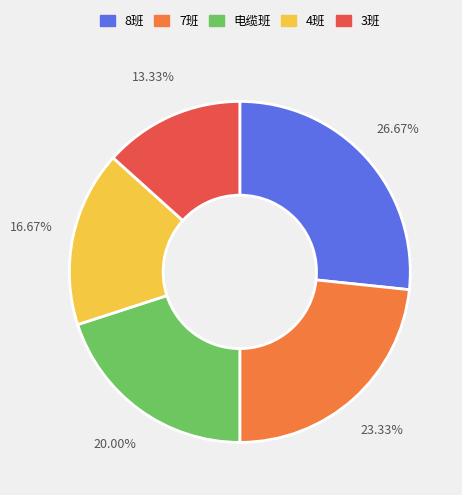

Is 3班 the majority of the pie?

No